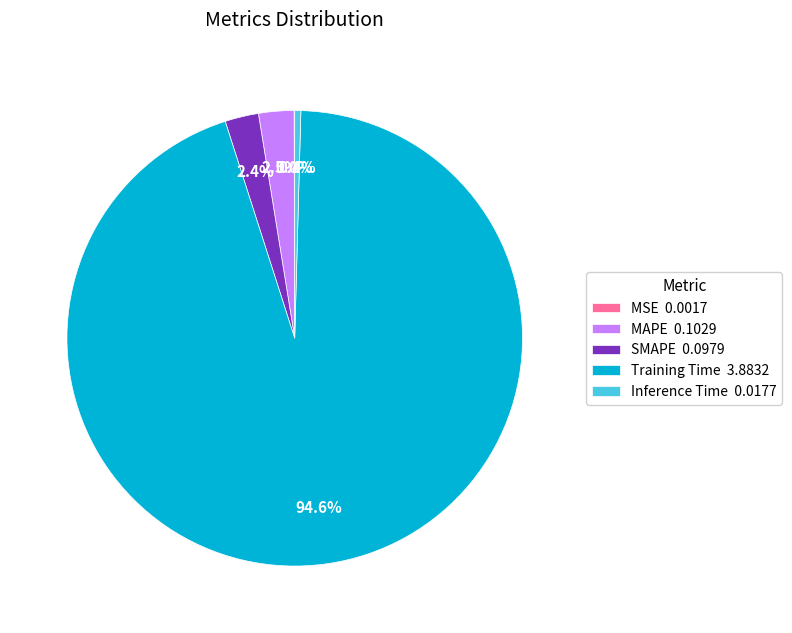

What portion of the pie excludes MAPE 0.1029?

97.5%